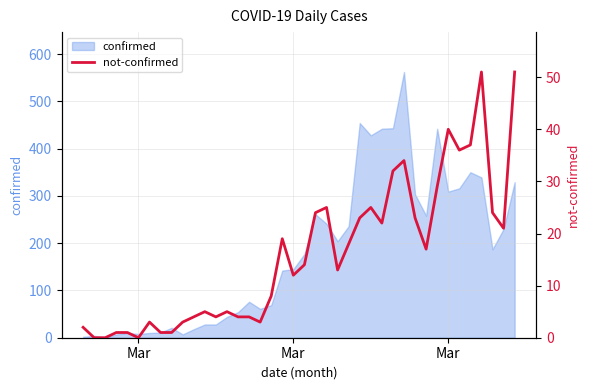

What is the value of the 26th point from the left?

23